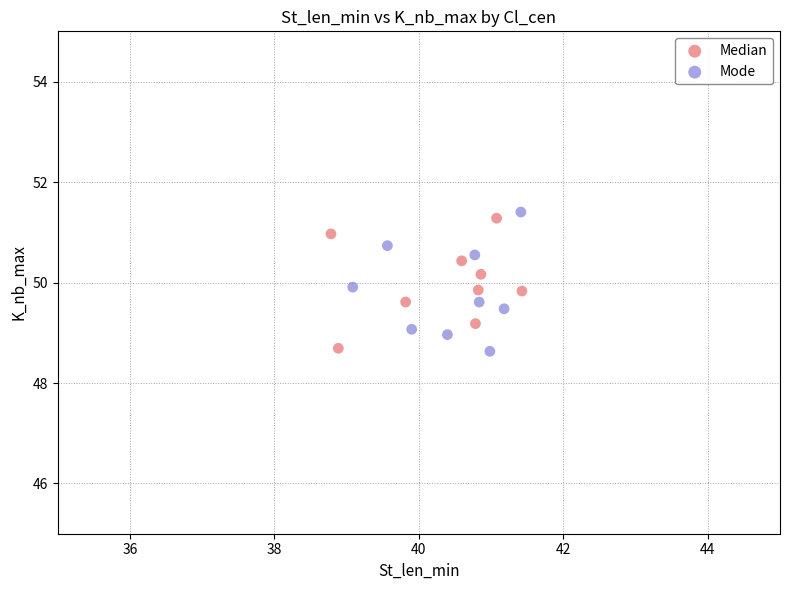

What are all the series names shown in the legend?

Median, Mode